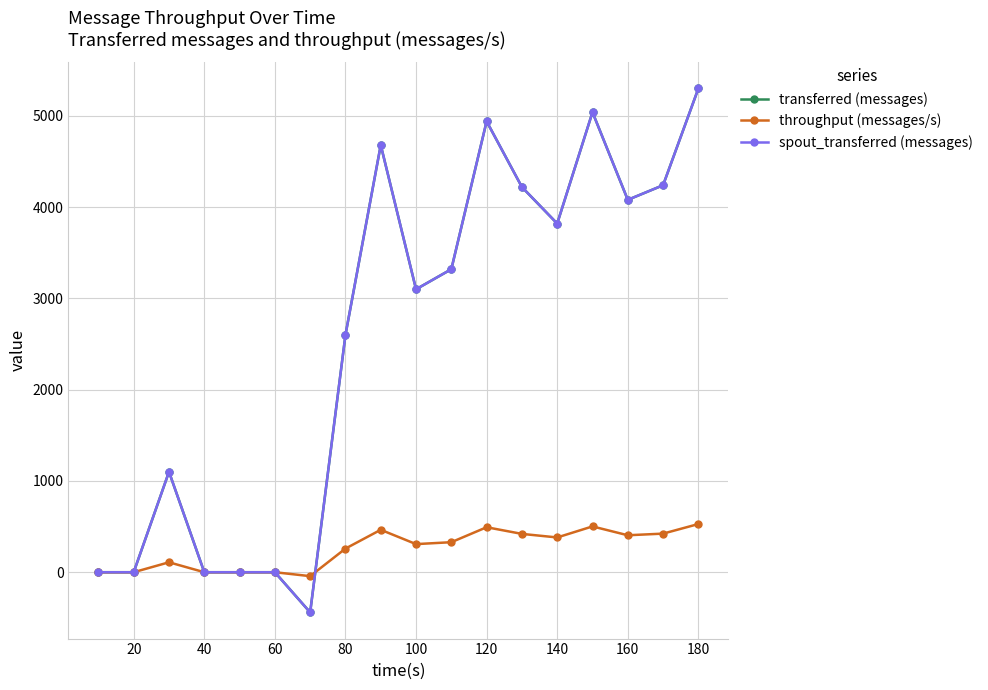

True or false: spout_transferred (messages) and transferred (messages) cross at least once.

False